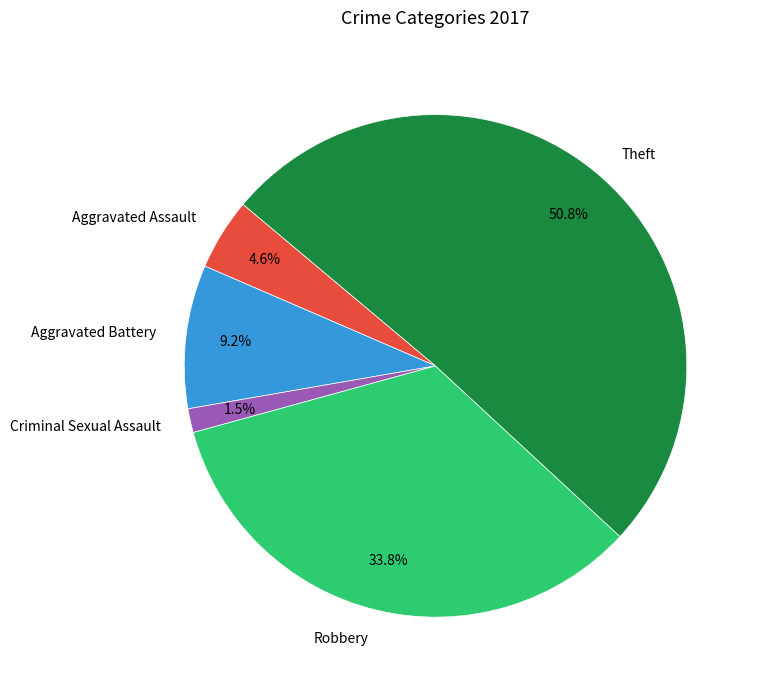

Which has a higher value, Theft or Aggravated Assault?

Theft